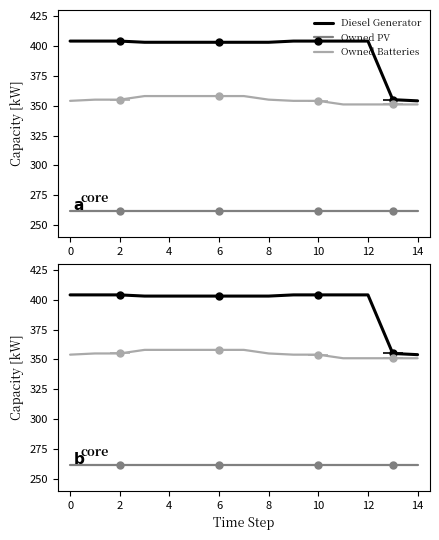

Is it true that Owned Batteries equals 566 at 4?

False